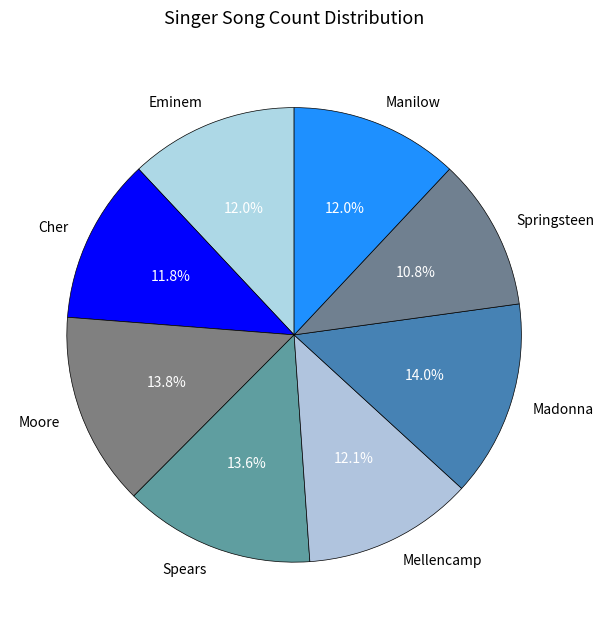

How much of the chart is everything except Eminem?

88.0%